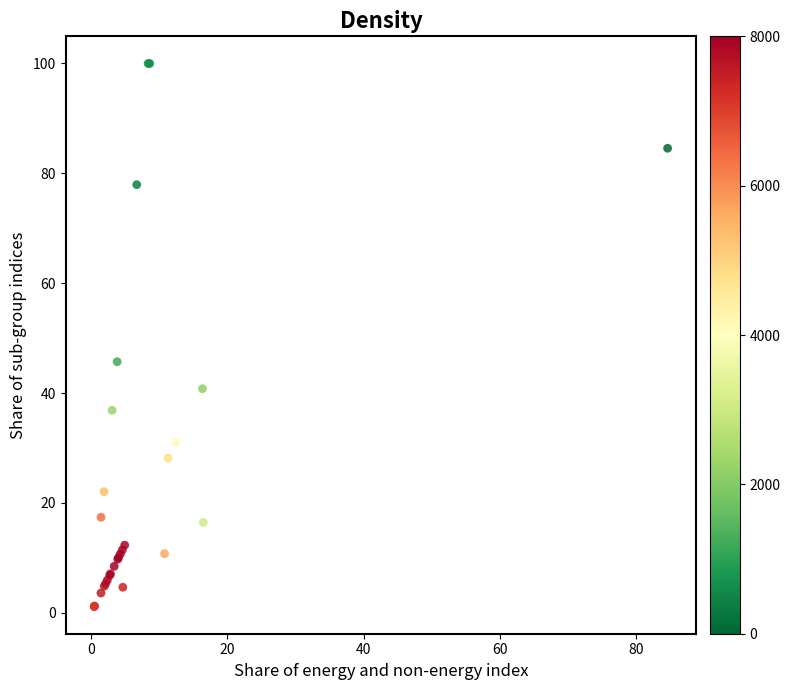

What Y value in the scatter plot is closest to 50?

45.7